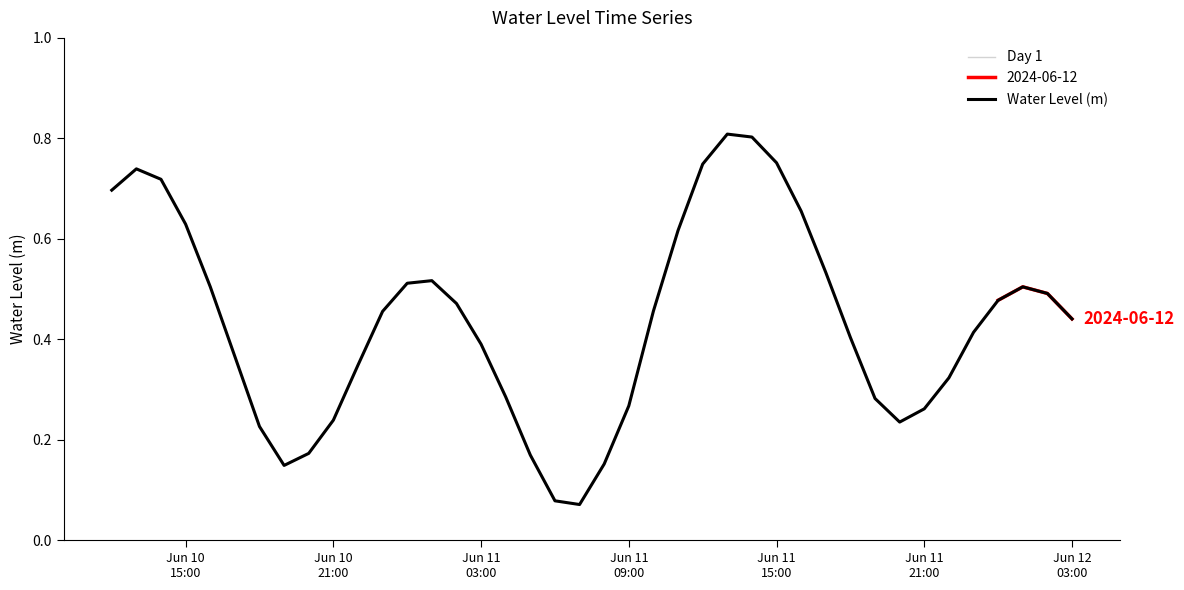

Is this an area chart (filled region under the line)?

No